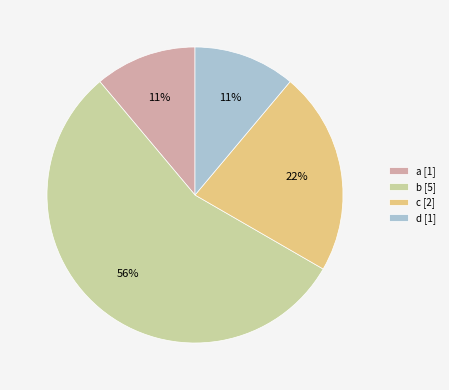

Count the number of slices in the pie.

4